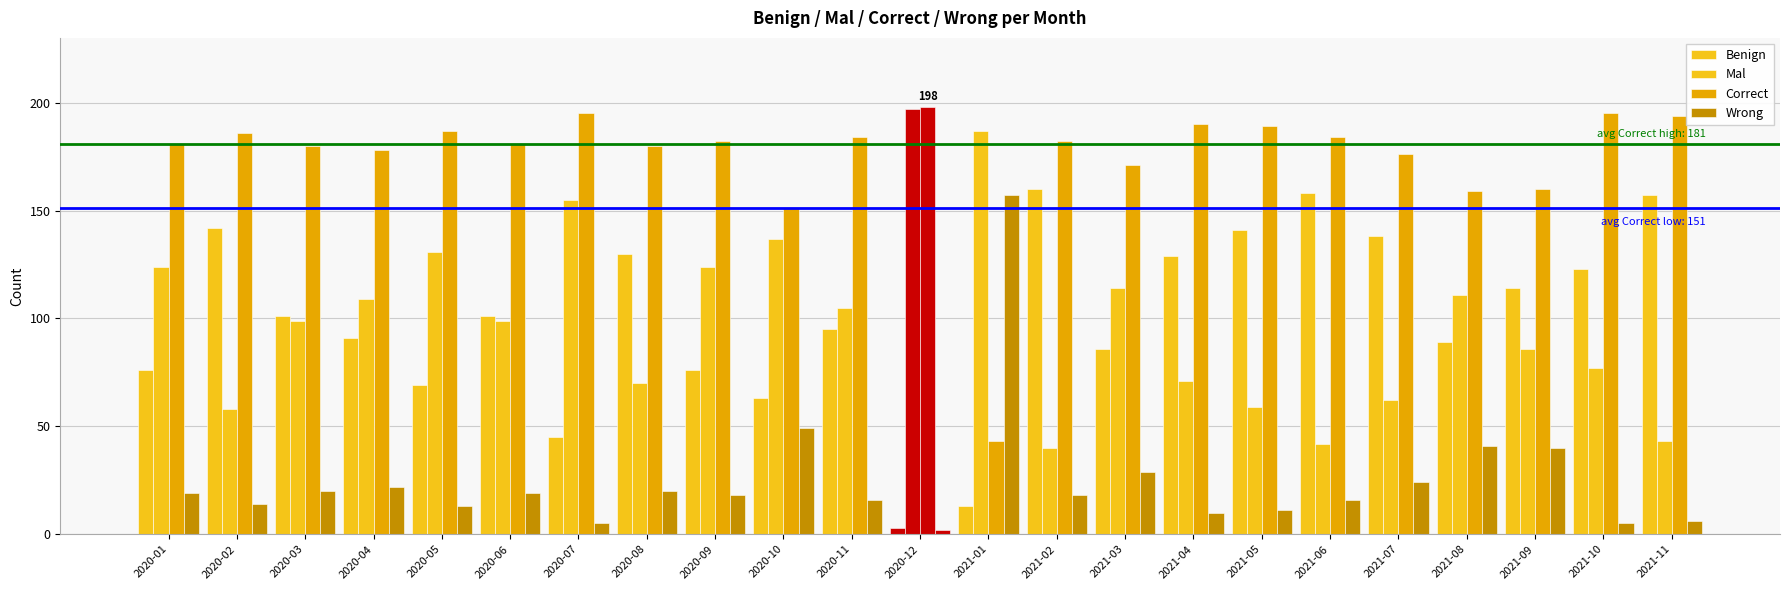

Are the bars grouped side by side (vs. stacked)?

Yes